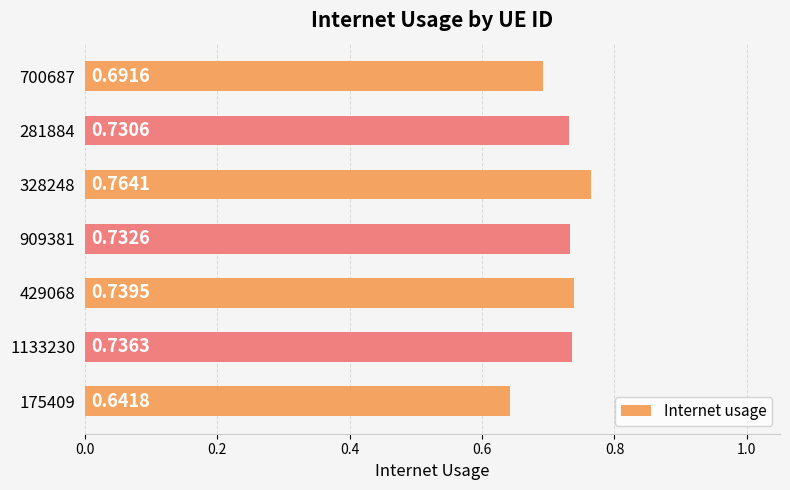

What is the change in value from 175409 to 281884?

+0.1